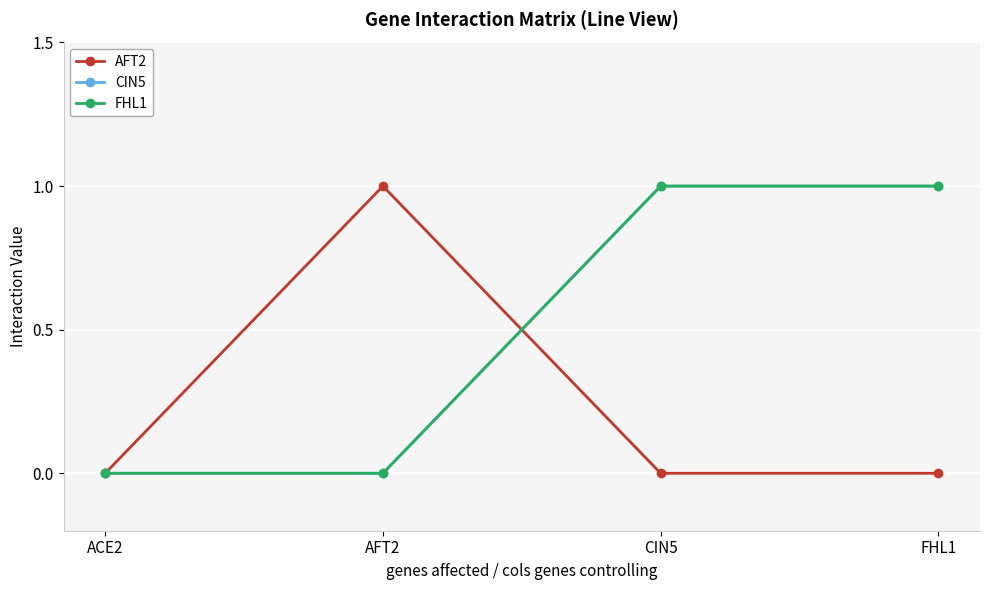

Reading left to right, transcribe all the data shown in this chart.

AFT2: 0	1	0	0
CIN5: 0	0	1	1
FHL1: 0	0	1	1